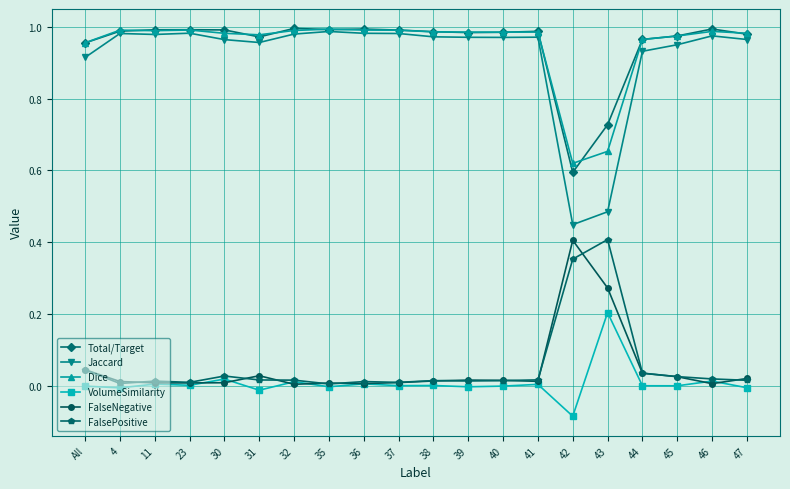

What is the label of the 20th point from the left?

47